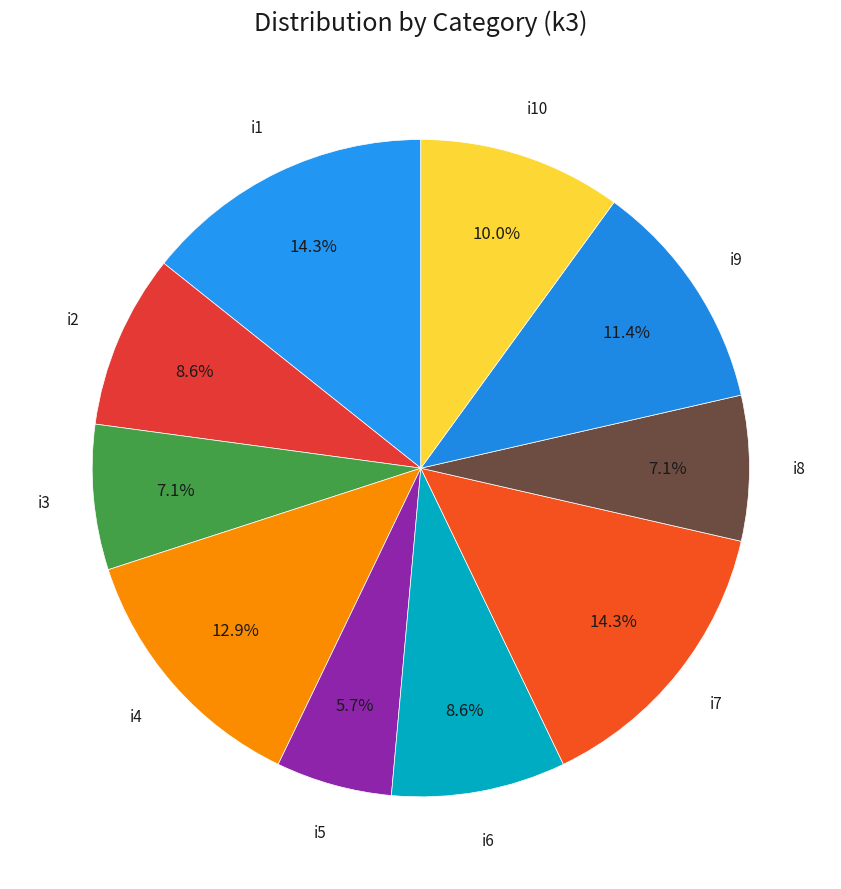

Rank the categories by value from highest to lowest.

i1, i7, i4, i9, i10, i2, i6, i3, i8, i5